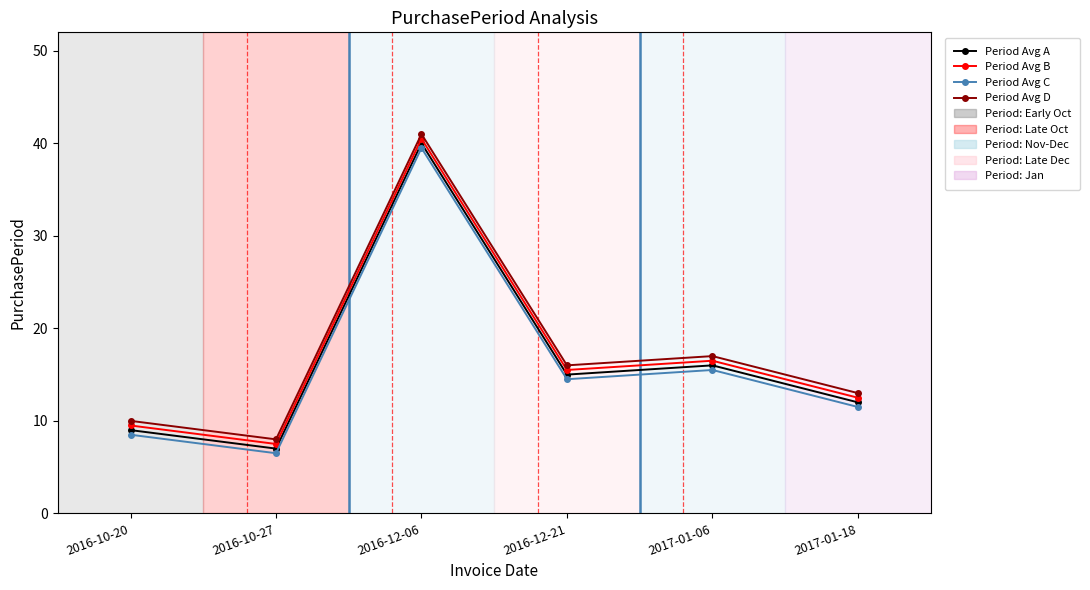

Reading right to left, extract all data points from this chart.

Period Avg A: 12.0	16.0	15.0	40.0	7.0	9.0
Period Avg B: 12.5	16.5	15.5	40.5	7.5	9.5
Period Avg C: 11.5	15.5	14.5	39.5	6.5	8.5
Period Avg D: 13.0	17.0	16.0	41.0	8.0	10.0